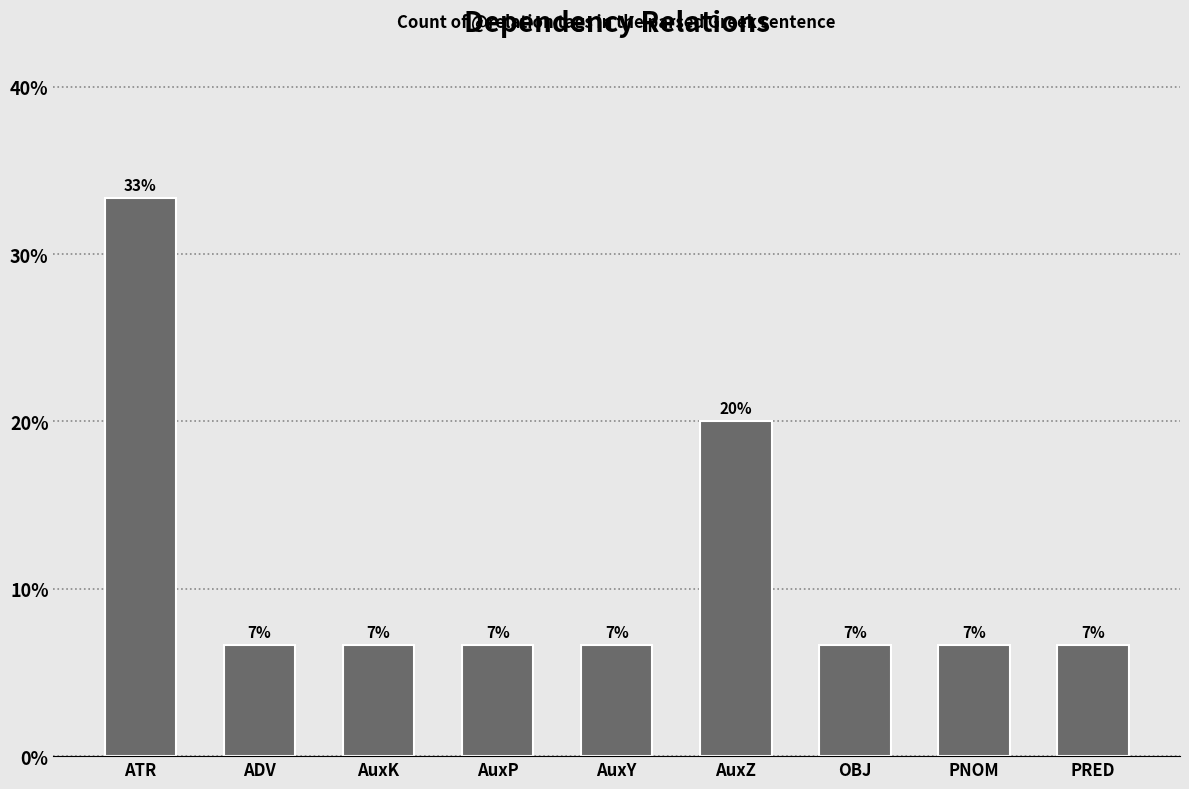

What is the ratio of the value at OBJ to the value at AuxY?

1.0